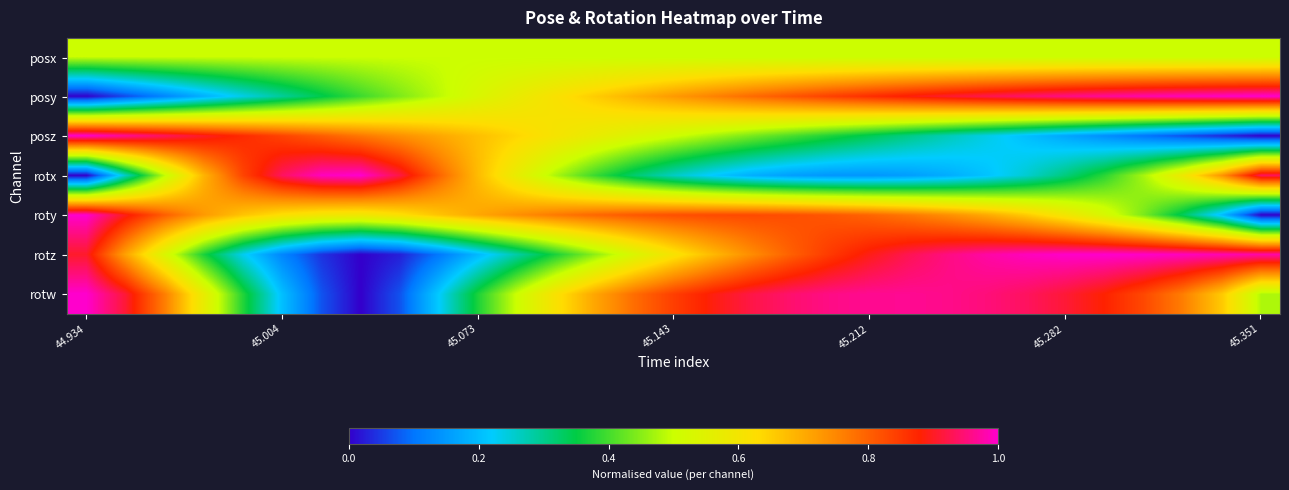

At which category does the chart reach its peak across all series?

45.351